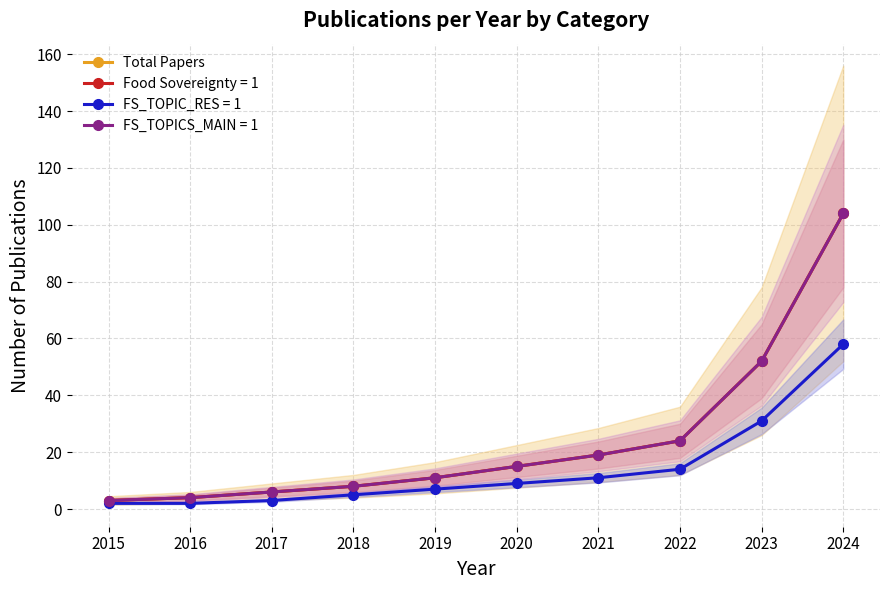

The chart shows a value of 11 at 2019. True or false?

True